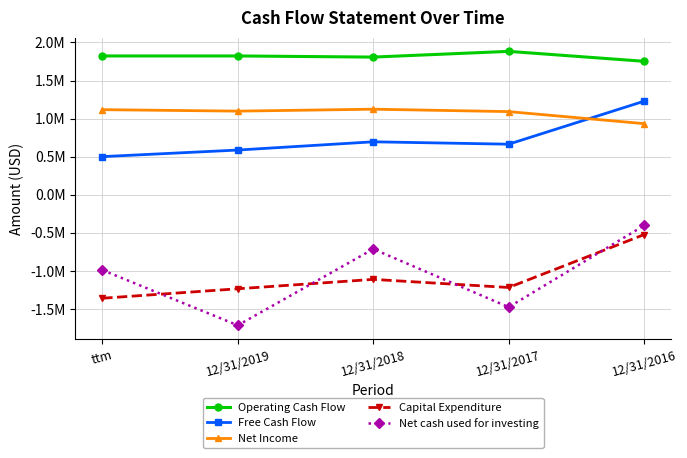

Count the Operating Cash Flow values in the range 1807617 to 1822702.

3